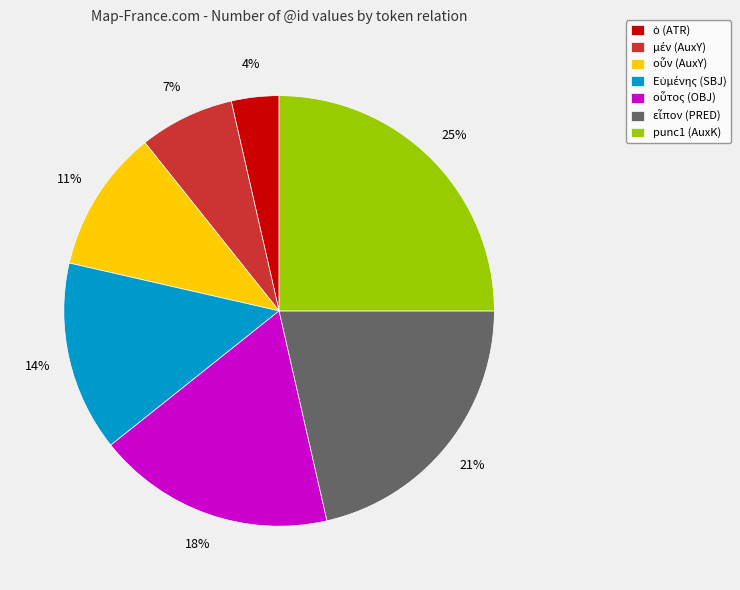

To the nearest percent, what is the difference between the largest and smallest slice percentages?

21%